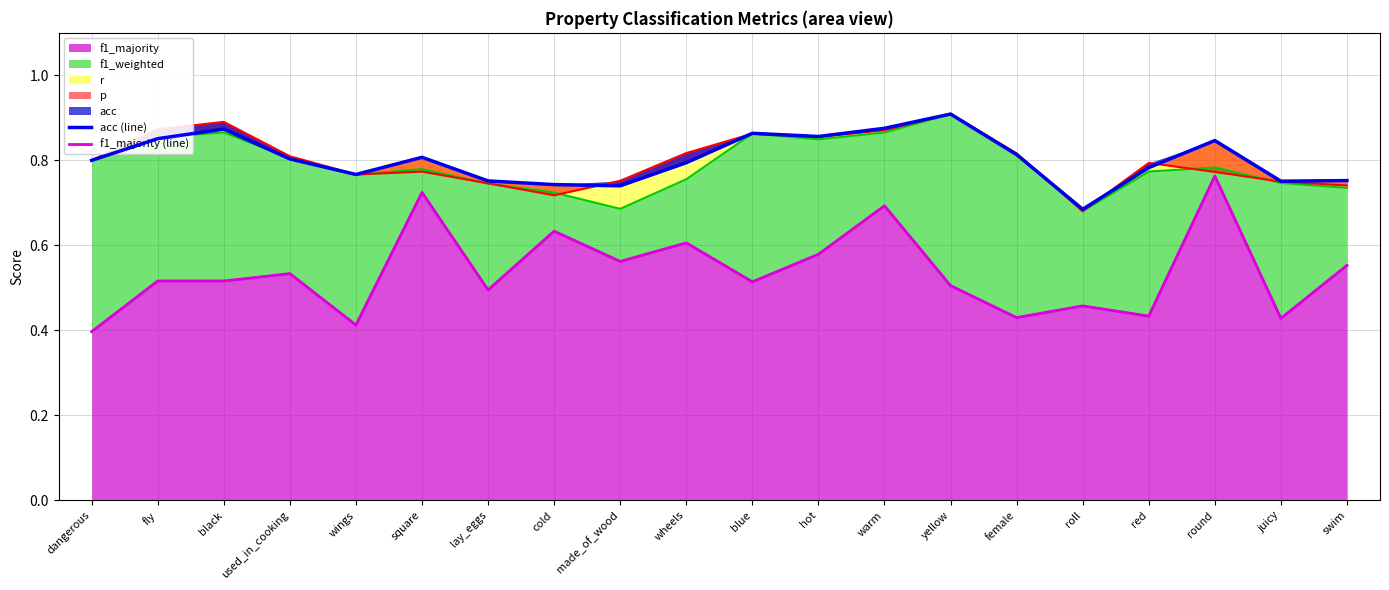

Is it true that acc (line) equals 1.3 at lay_eggs?

False